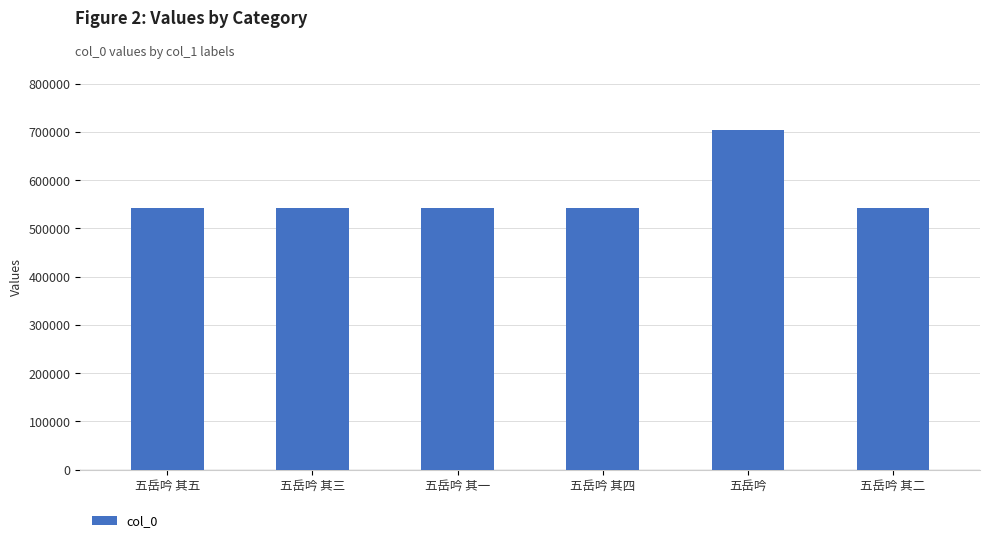

What is the smallest value displayed?

542809